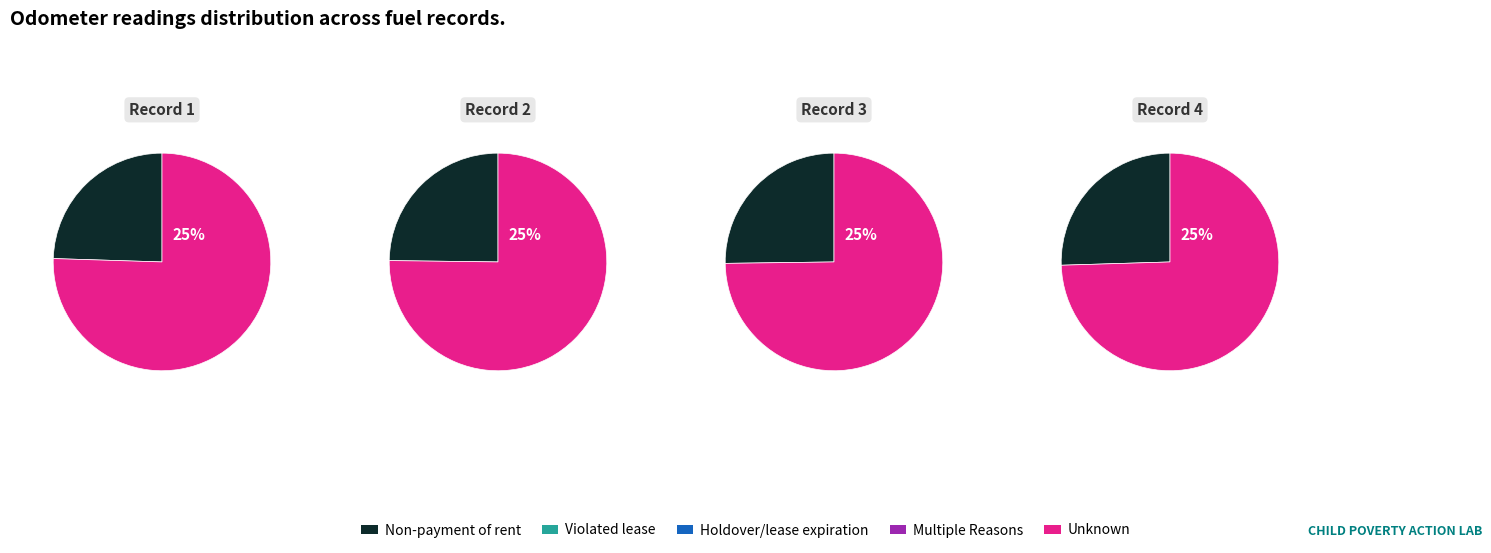

Is the sum of 4 and 1 greater than half?

No